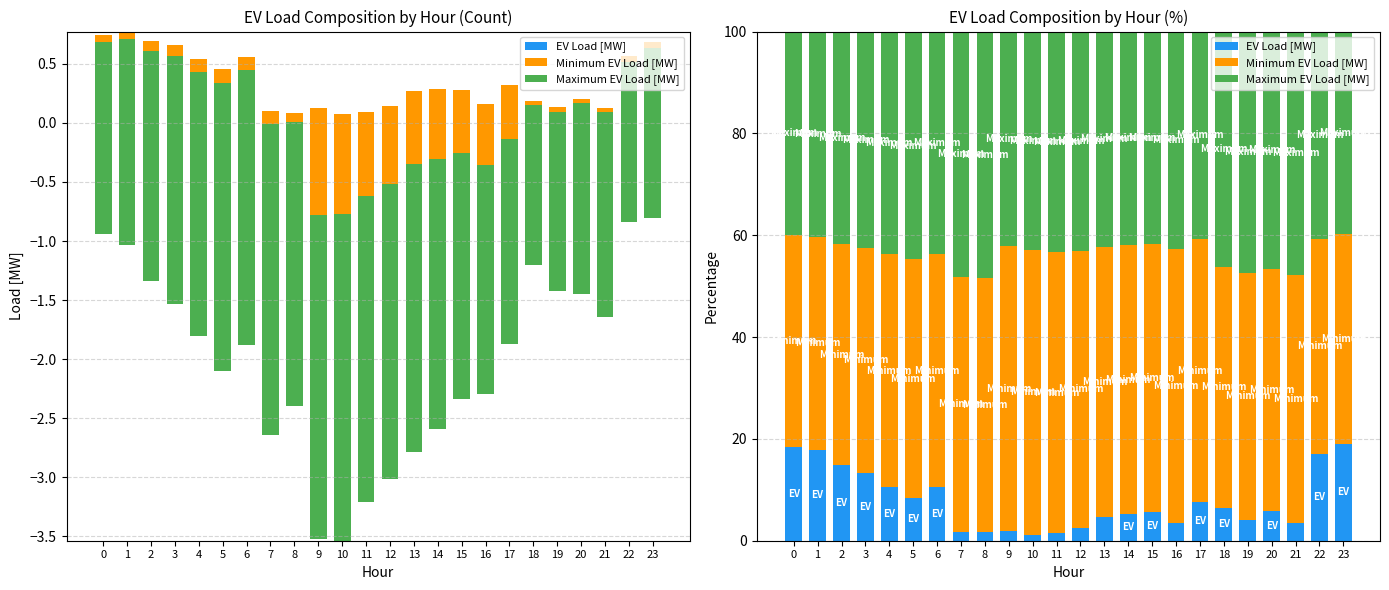

How many data points does each series have?

24